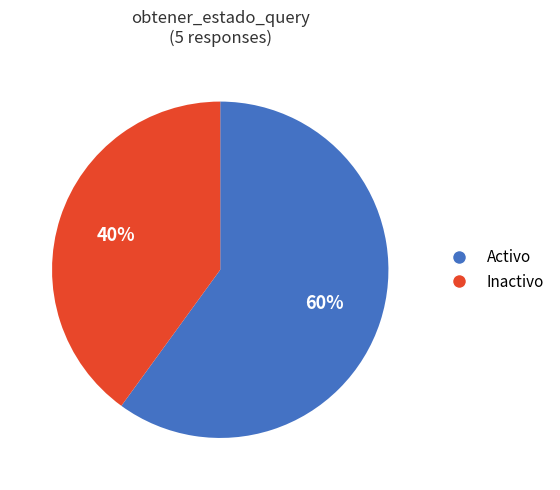

Rank the categories by value from highest to lowest.

Activo, Inactivo